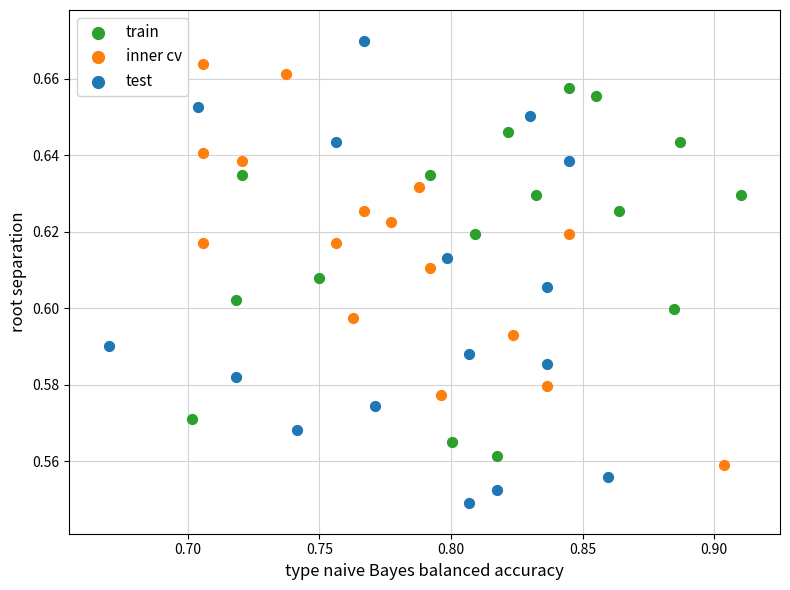

Which series contains the highest Y value?

test